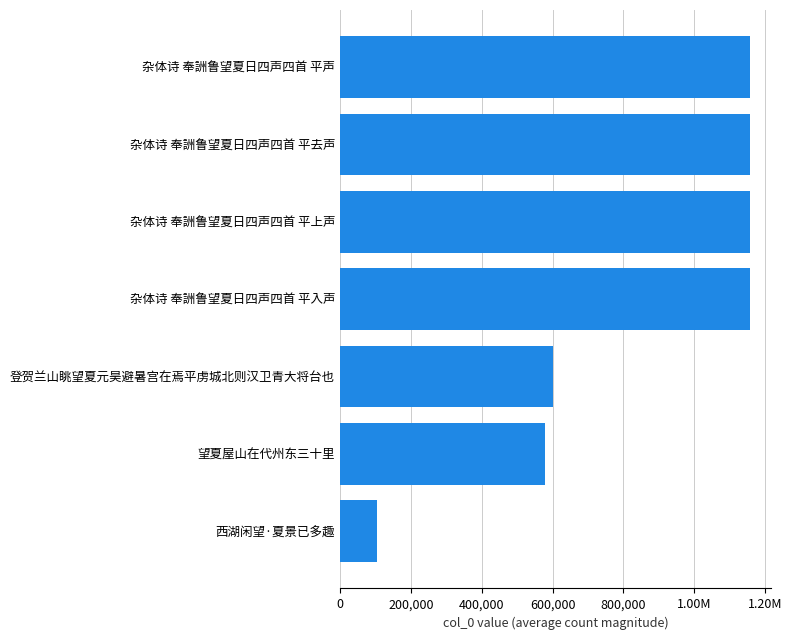

Does the chart contain any negative values?

No